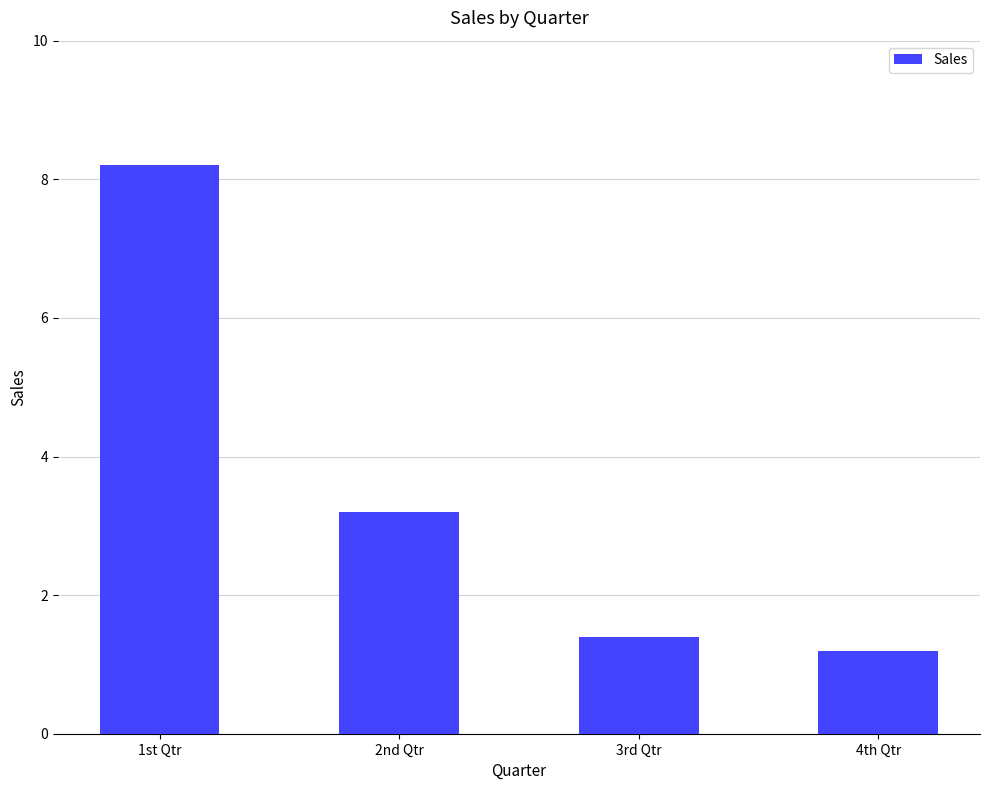

List the labels in order of value, largest first.

1st Qtr, 2nd Qtr, 3rd Qtr, 4th Qtr